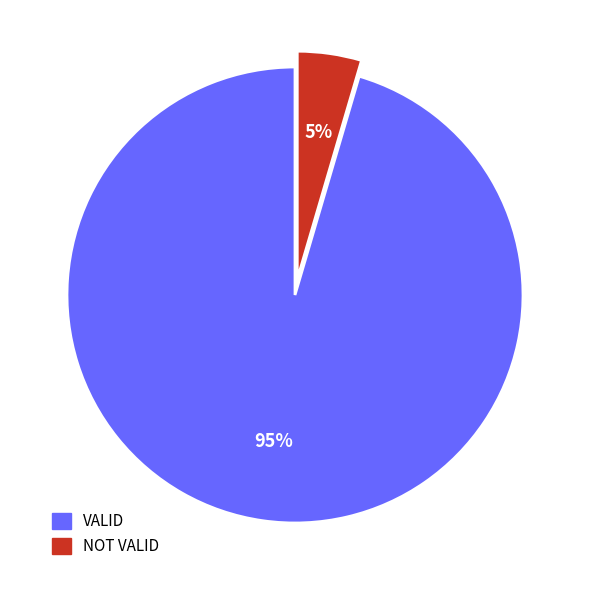

Which category accounts for the majority?

VALID